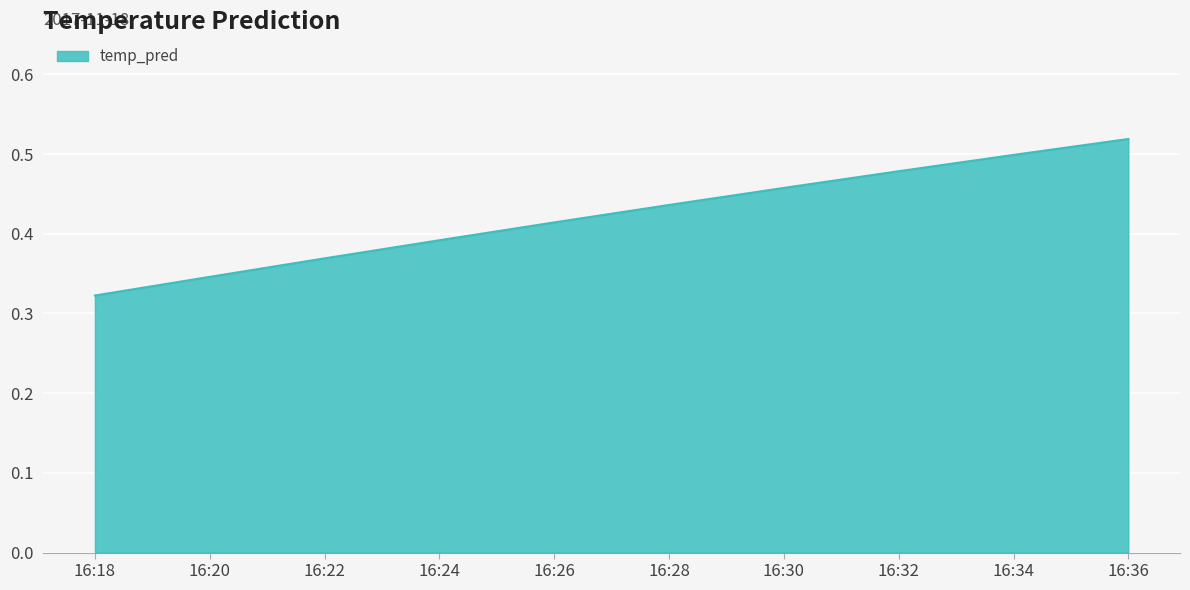

List the labels in order of value, largest first.

16:36, 16:34, 16:32, 16:30, 16:28, 16:26, 16:24, 16:22, 16:20, 16:18